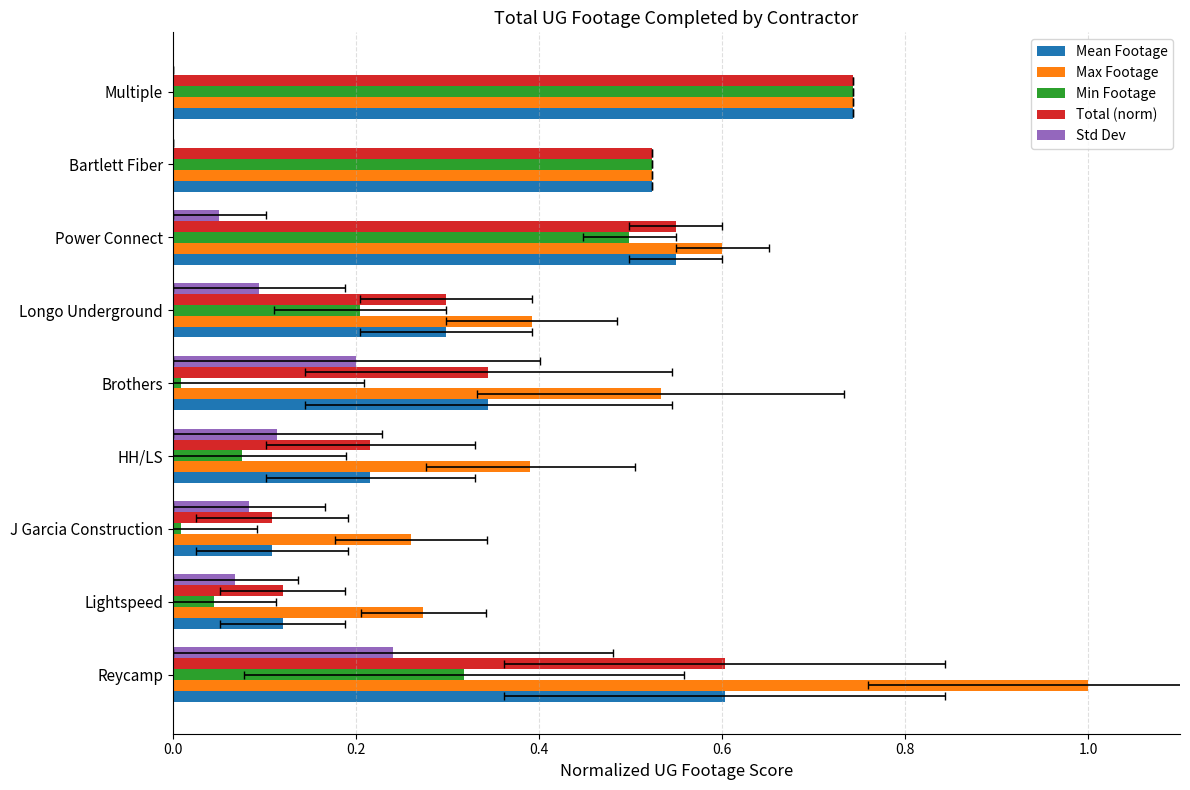

What is the difference between the maximum and minimum values in the Total (norm) series?

0.6